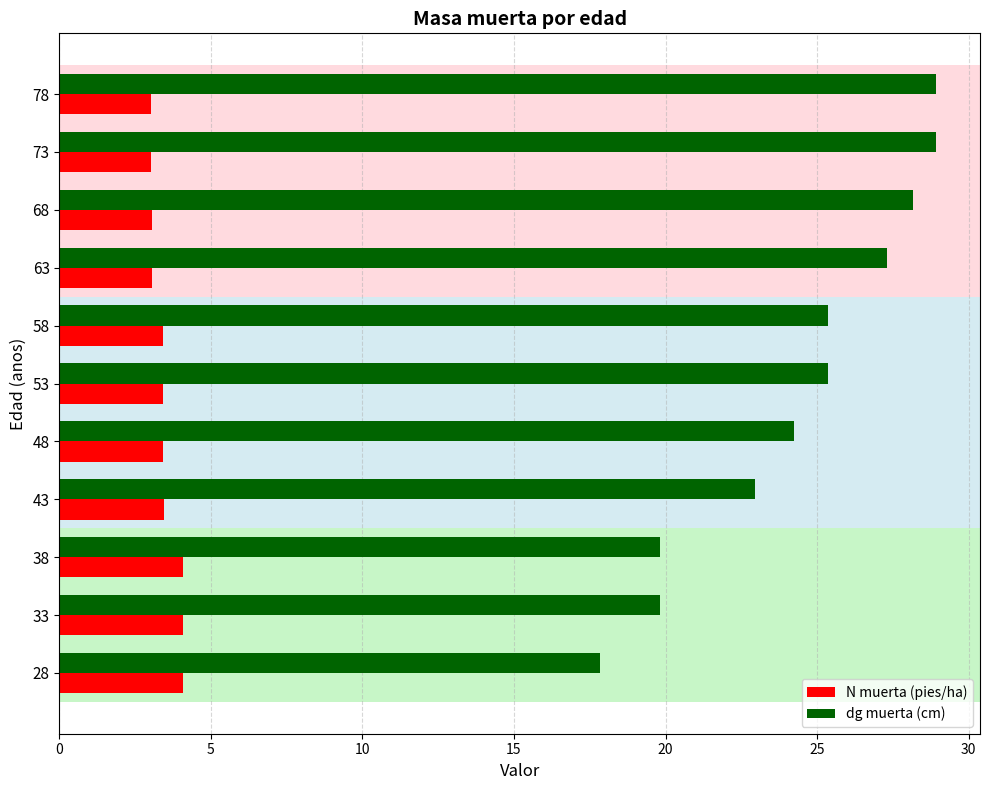

List the series in order of their overall mean, lowest first.

N muerta (pies/ha), dg muerta (cm)